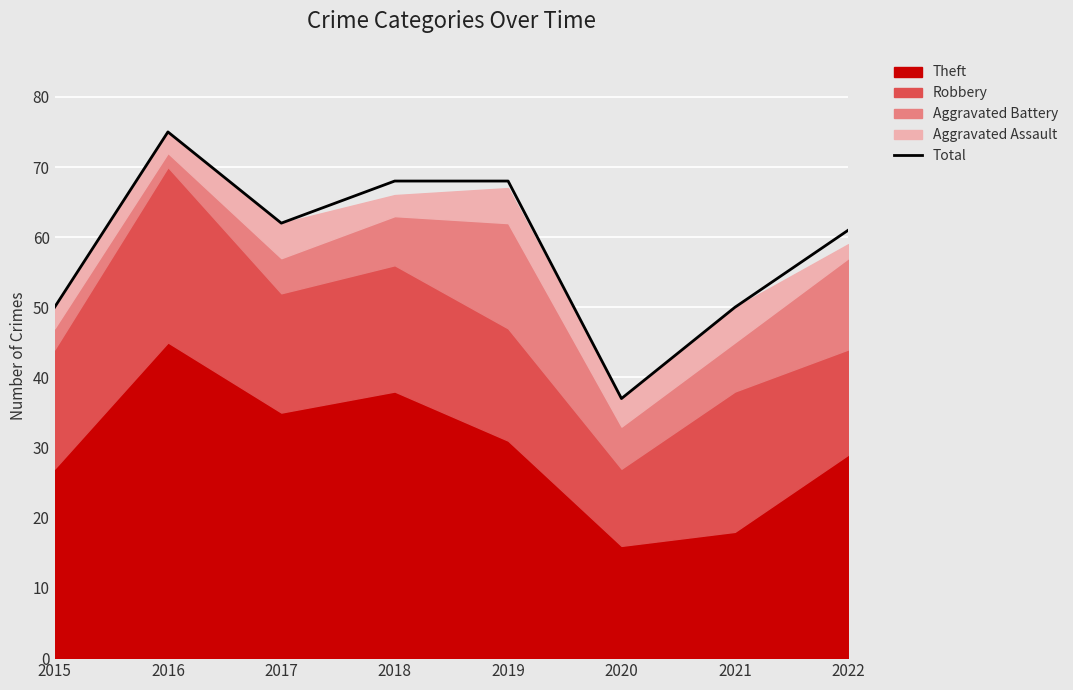

What is the change in value from 2016 to 2017?

-13